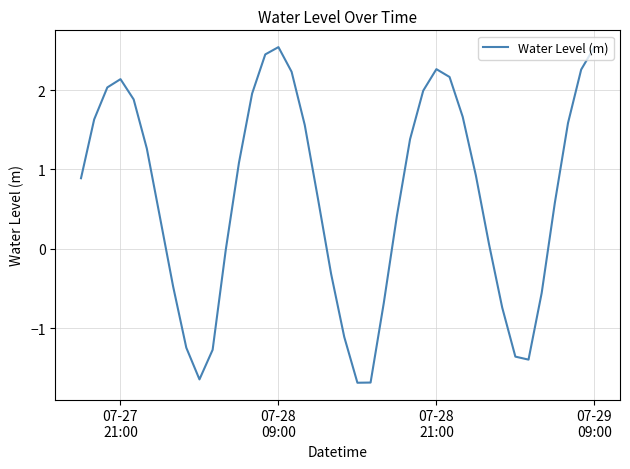

What is the sum of all values?

26.3